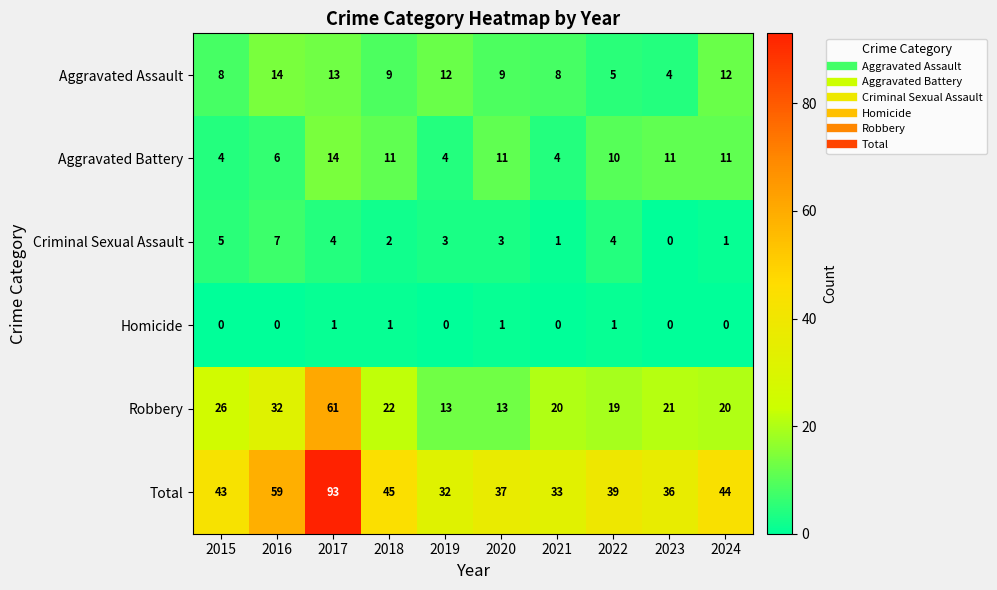

What is the highest value of the Robbery series?

61